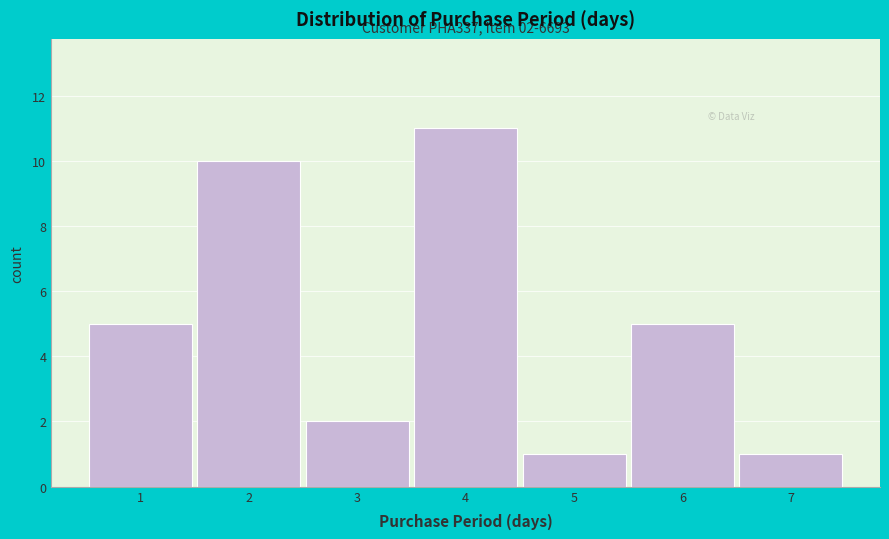

Which range on the x-axis has the tallest bar?

3.5 to 4.5